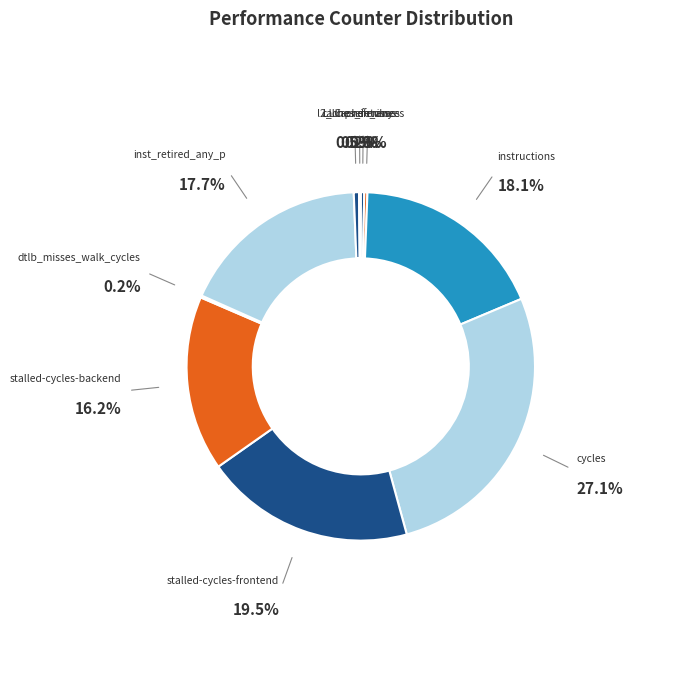

The LLC-prefetches slice represents 1% of the pie. True or false?

False